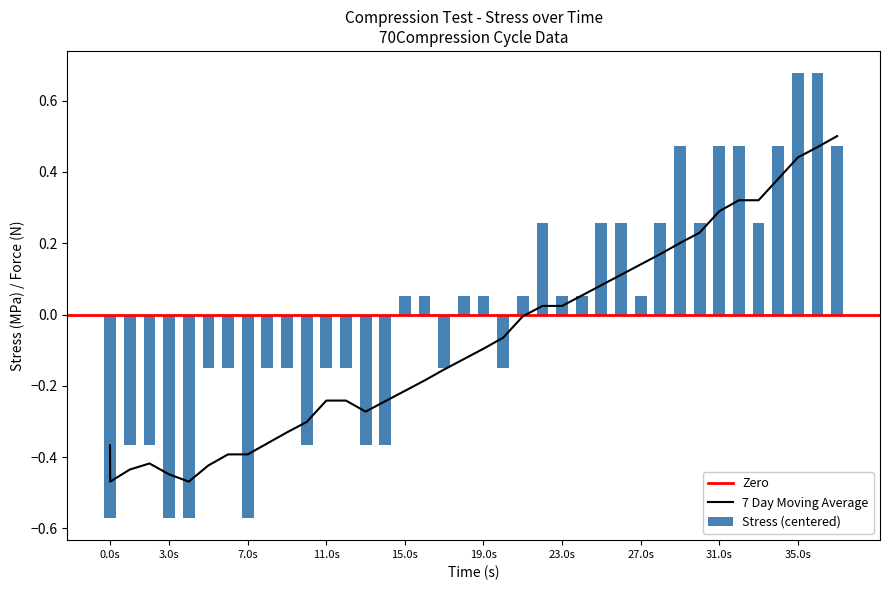

The Stress (centered) series shows 0.0 at 27.0s. True or false?

False